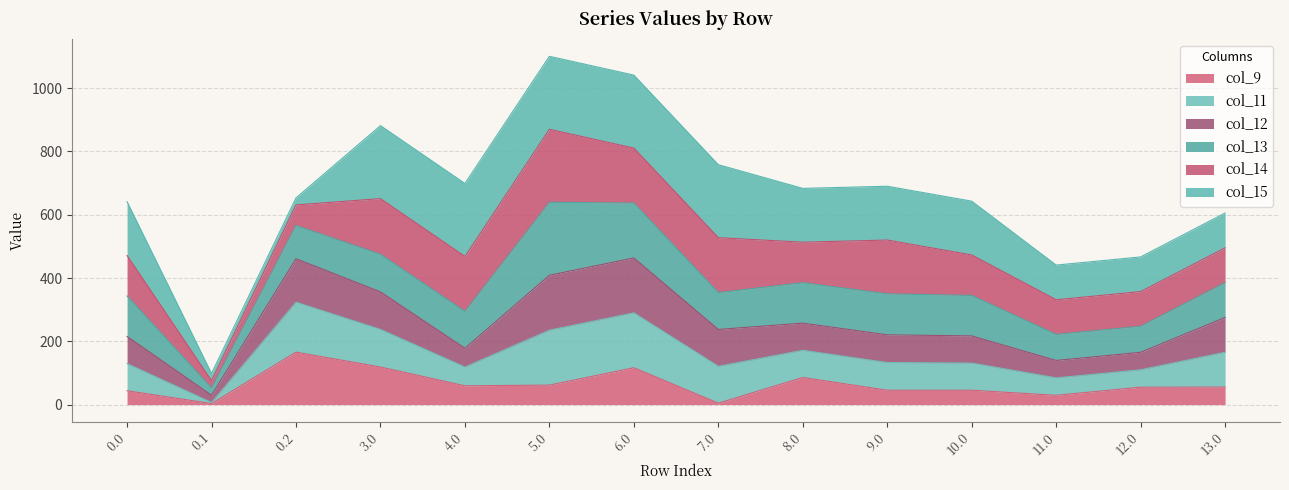

What is the maximum value for col_9?

165.8